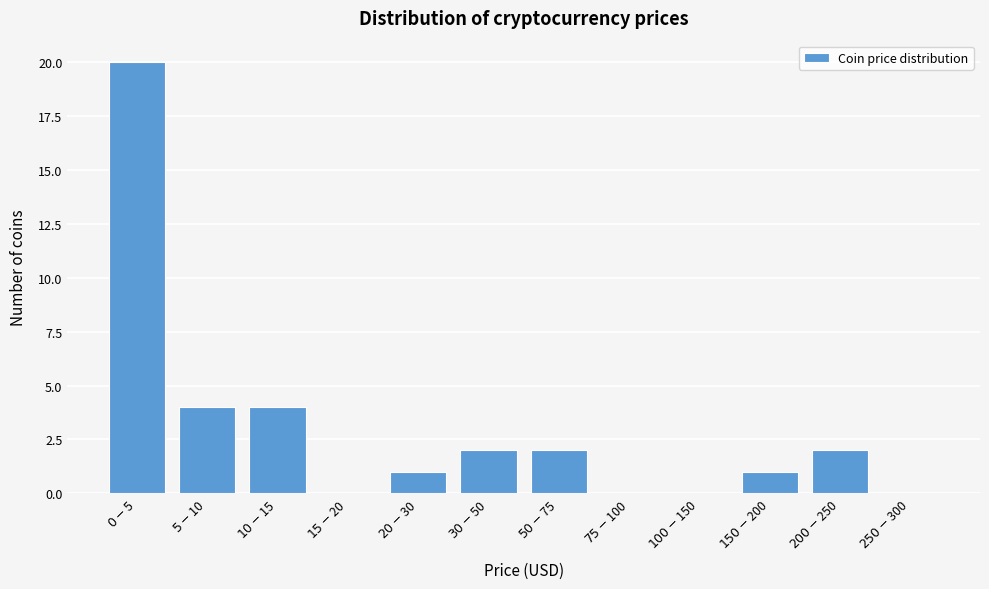

What is the sum of all values?

36